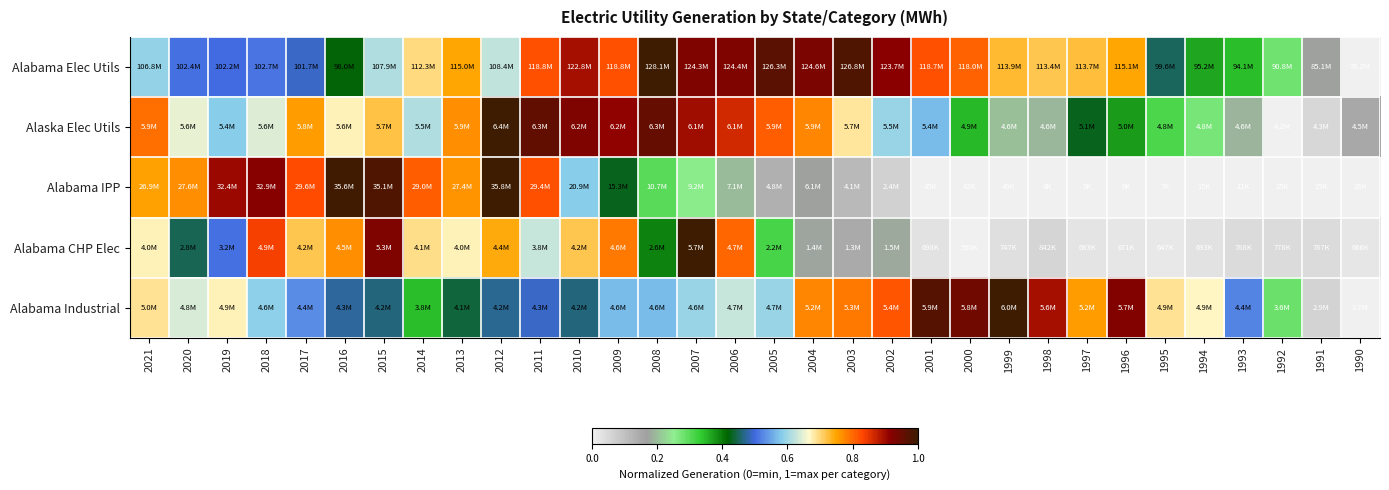

What is the spread (max minus min) of values at 2015?

0.5